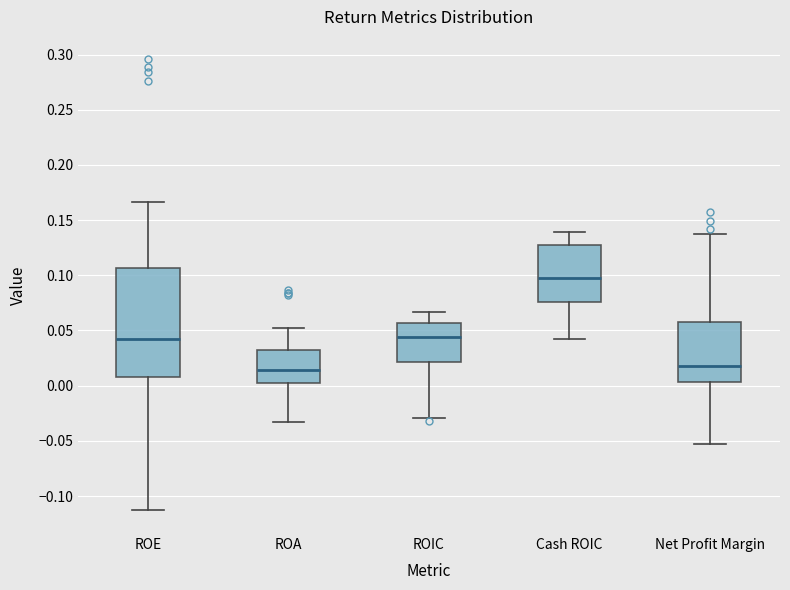

Reading left to right, transcribe this box plot: for each box, give where its median line is, the range the box spans, and where its two whiskers end, as read against the y-axis. The values are not printed on the chart, so give them approximately, as read against the axis.

ROE: median 0.040, box 0.010 to 0.105, whiskers -0.115 to 0.165
ROA: median 0.015, box 0.005 to 0.035, whiskers -0.035 to 0.050
ROIC: median 0.045, box 0.020 to 0.055, whiskers -0.030 to 0.065
Cash ROIC: median 0.100, box 0.075 to 0.125, whiskers 0.045 to 0.140
Net Profit Margin: median 0.020, box 0.005 to 0.060, whiskers -0.055 to 0.135